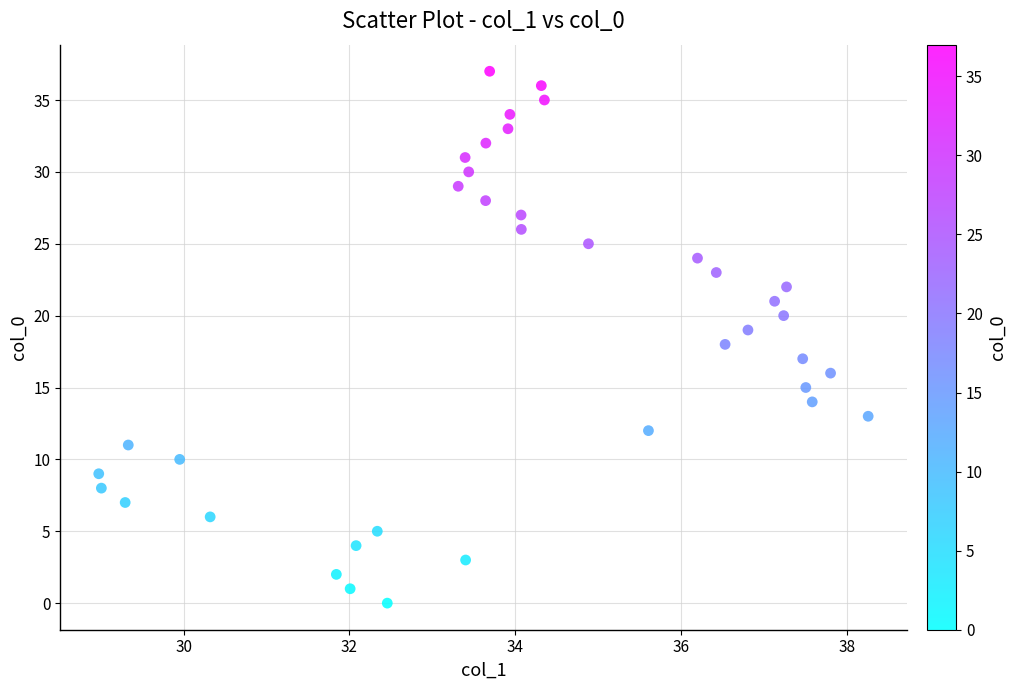

What is the range of Y values (max minus min)?

37